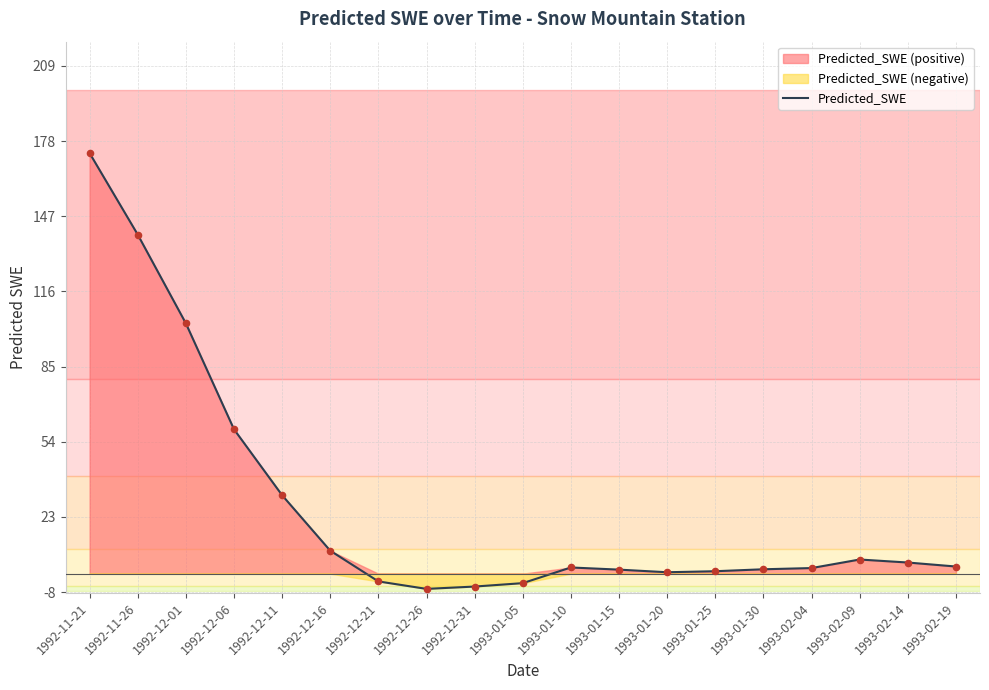

What is the change in value from 1992-12-31 to 1993-01-15?

+7.0